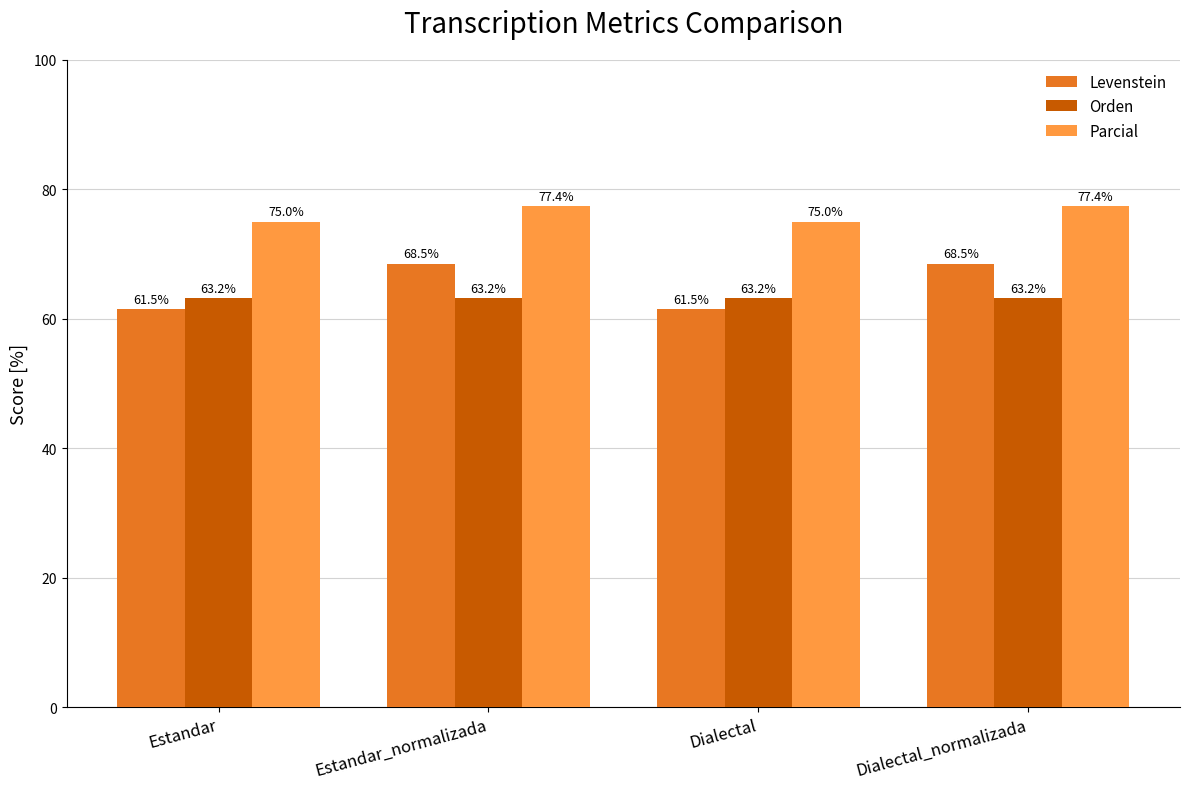

What is the total value across all series at Dialectal_normalizada?

209.1